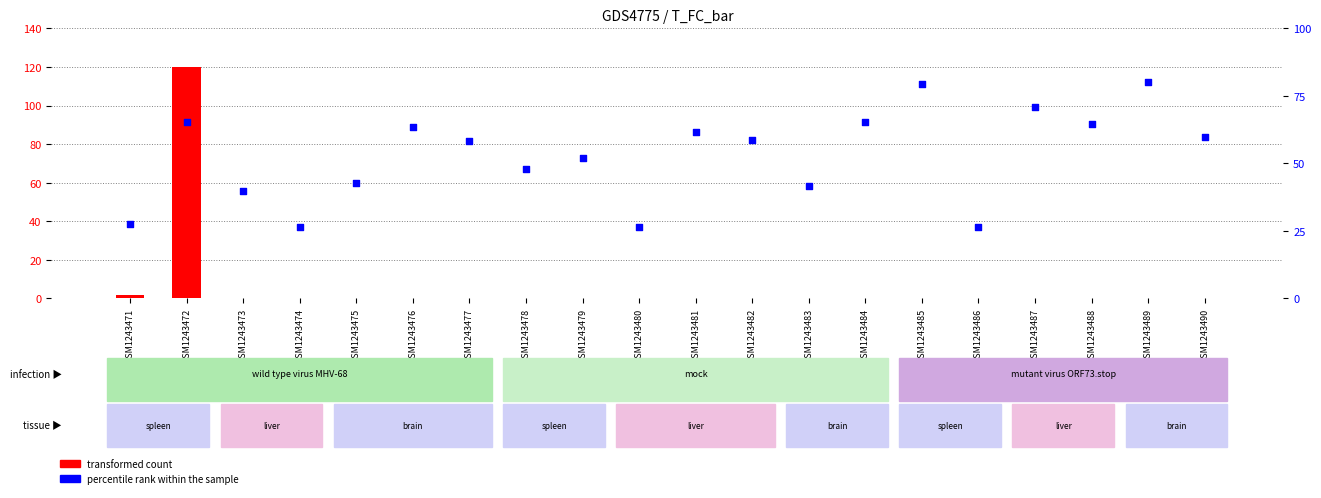

Which series has the widest spread of Y values?

transformed count